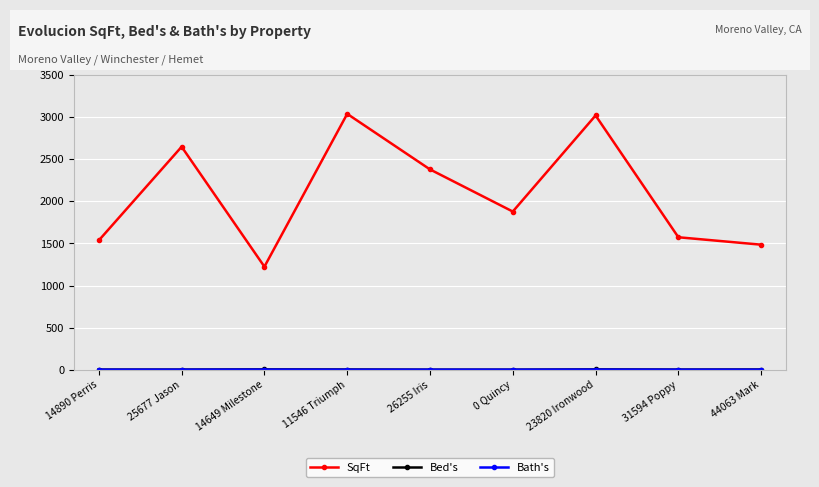

What is the label of the 2nd point from the right?

31594 Poppy